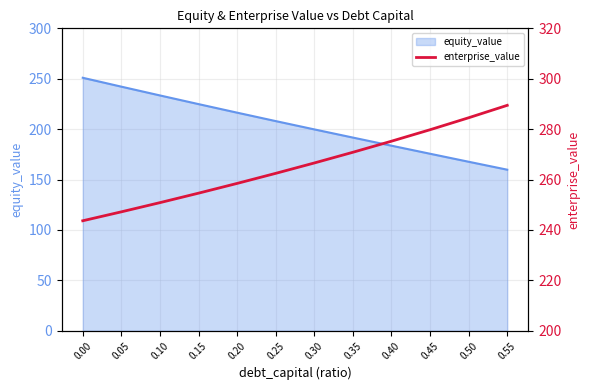

What is the sum of the values at 0.20 and 0.30?

525.0